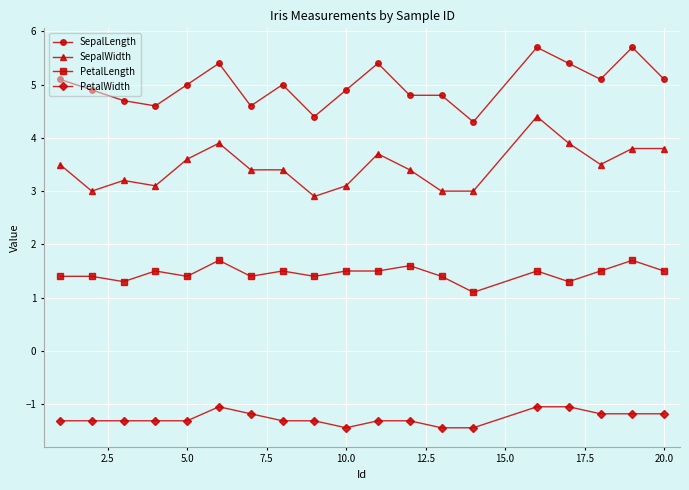

True or false: SepalLength and PetalLength cross at least once.

False